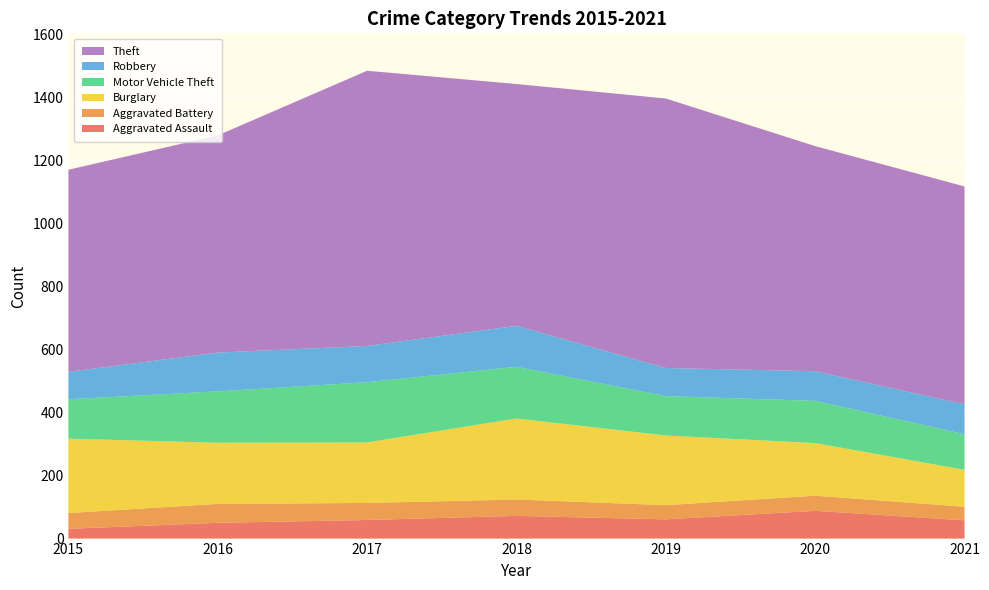

Reading left to right, what are all the values shown in this chart?

Aggravated Assault: 31	50	59	72	61	88	58
Aggravated Battery: 50	60	54	52	45	48	43
Burglary: 236	194	192	257	221	167	117
Motor Vehicle Theft: 125	163	191	164	125	134	113
Robbery: 87	123	115	130	89	94	95
Theft: 641	689	873	767	855	714	691